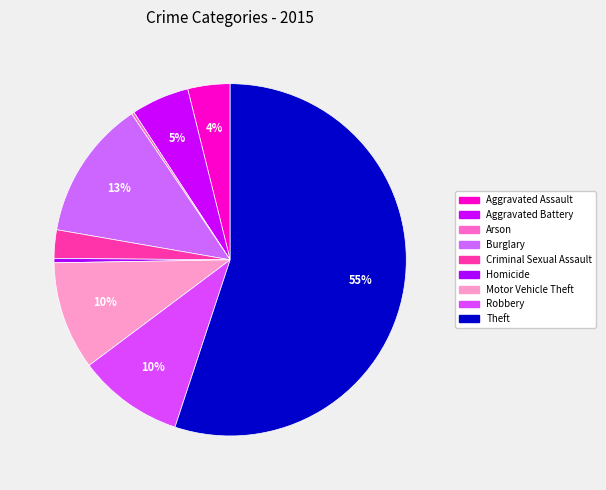

What is the change in value from Aggravated Battery to Robbery?

+460